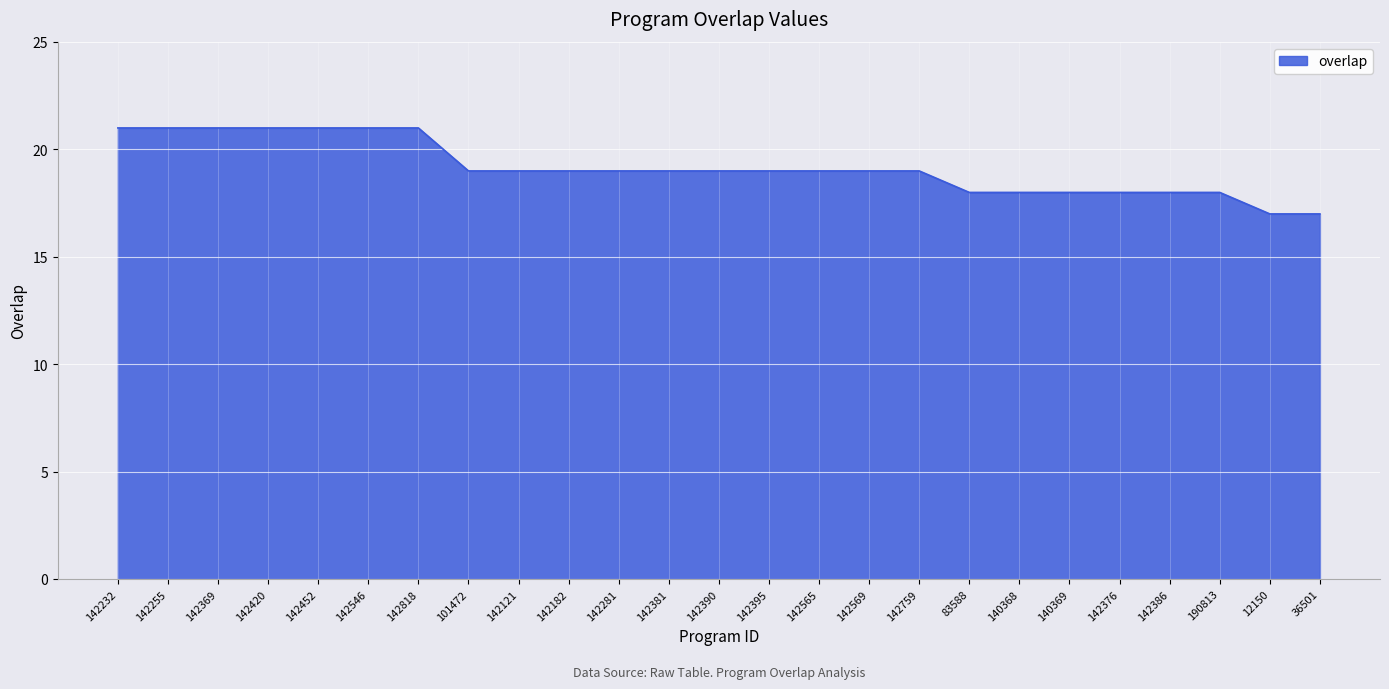

Approximately how many times larger is the value at 142376 compared to 142369?

0.9